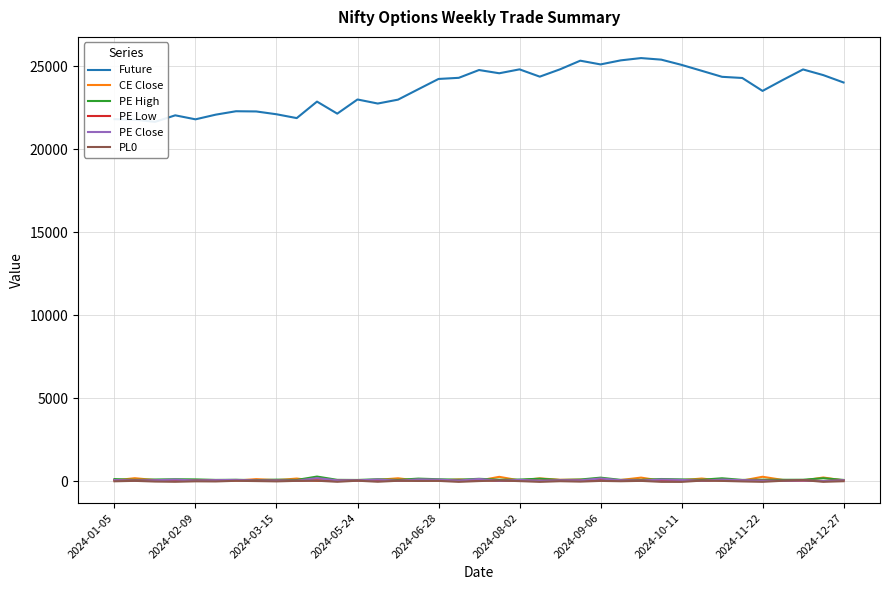

At which label does PE Low reach its minimum?

35